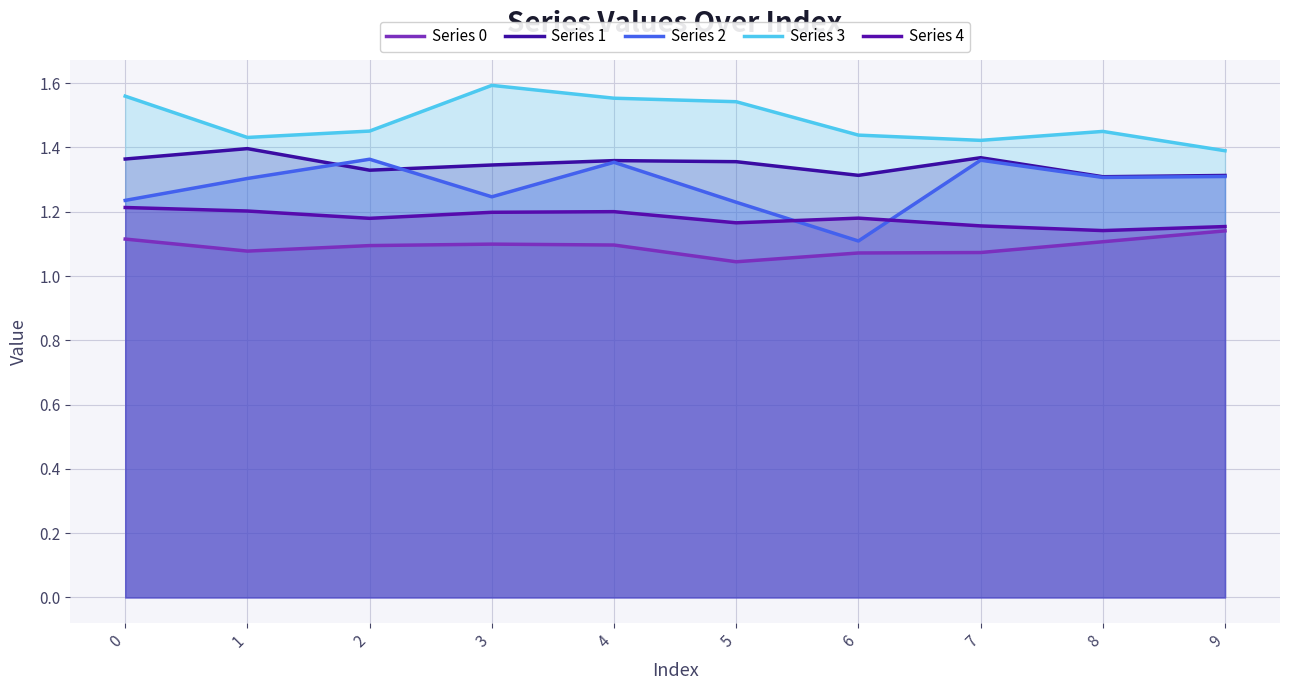

What is the difference between the maximum and minimum values in the Series 3 series?

0.2